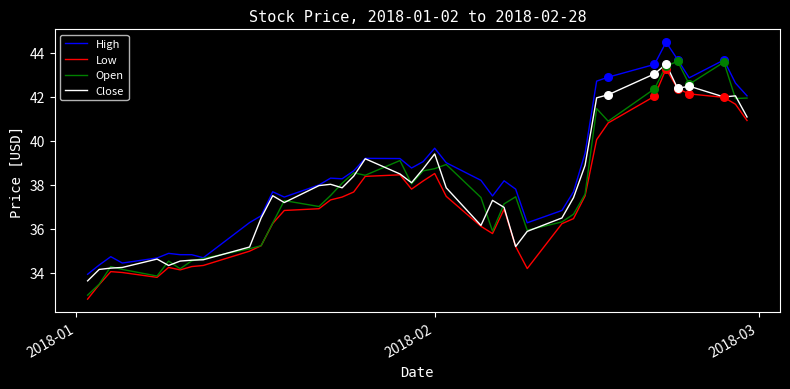

Which series has the largest total across all categories?

High